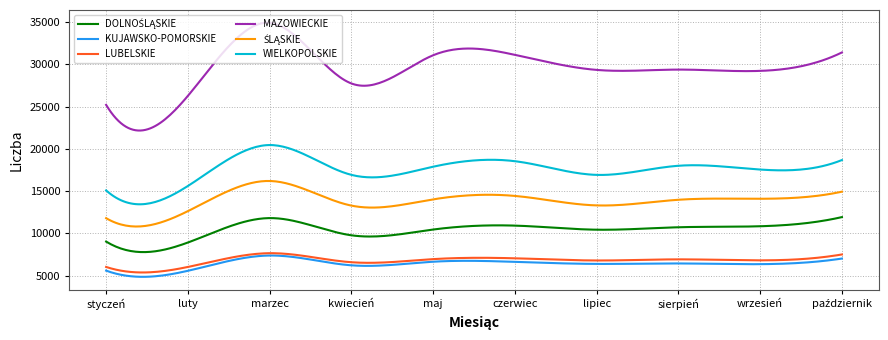

Which series has the largest range (max minus min)?

MAZOWIECKIE